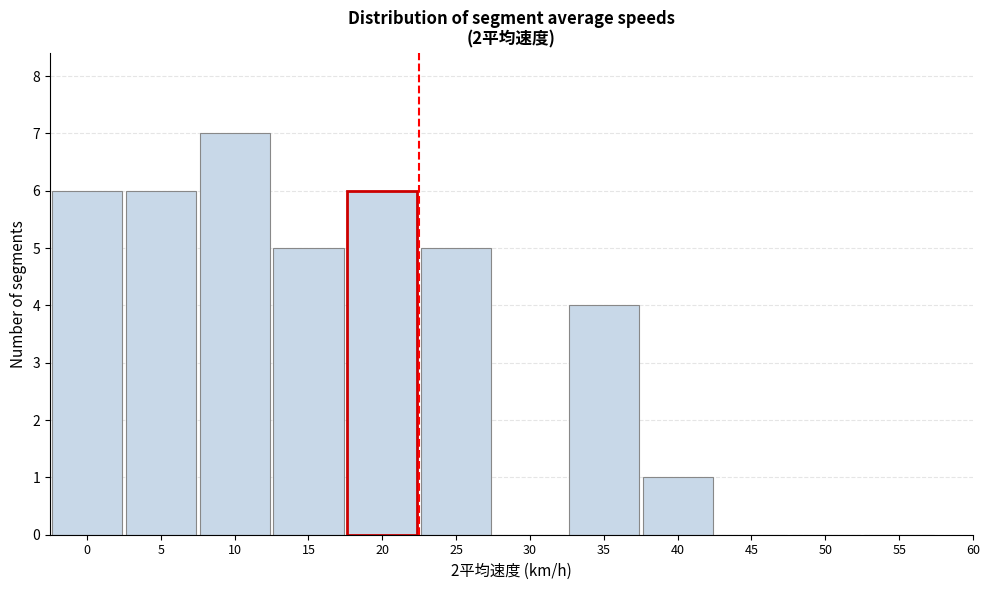

Reading left to right, extract all data points from this chart.

0=6	5=6	10=7	15=5	20=6	25=5	30=0	35=4	40=1	45=0	50=0	55=0